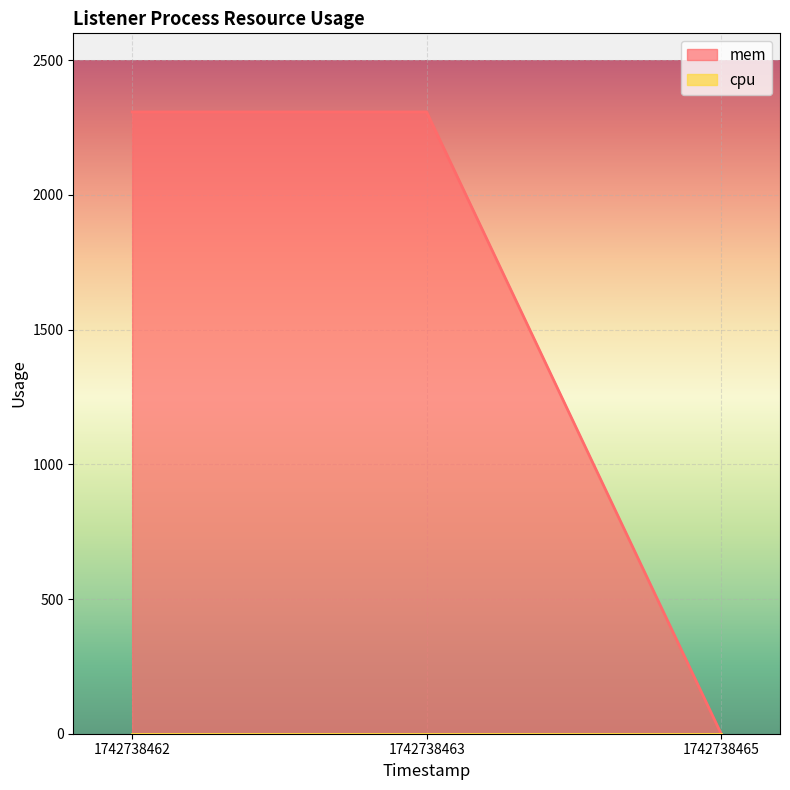

How many lines are shown in the chart?

2